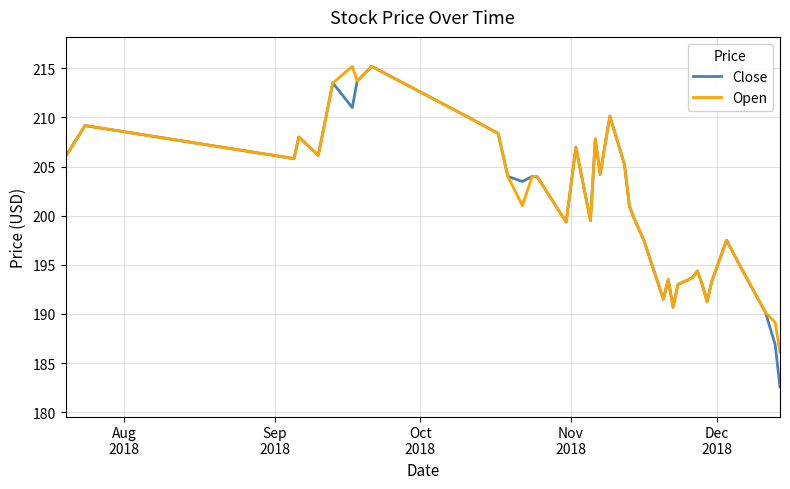

What is the difference between the maximum and minimum values in the Close series?

32.6